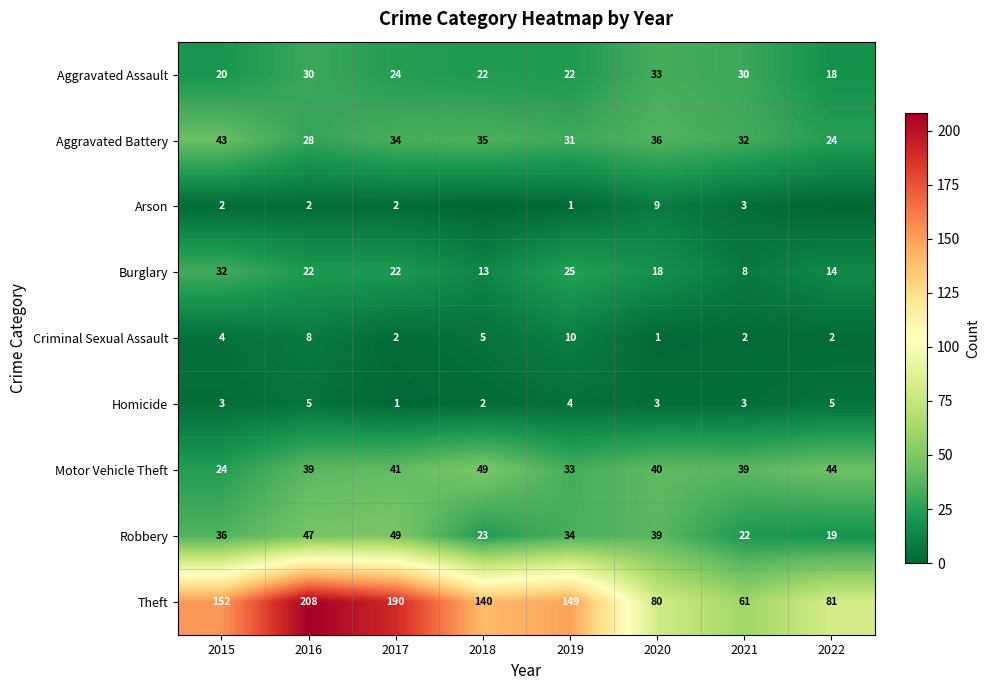

At which label does Motor Vehicle Theft first exceed 40?

2017